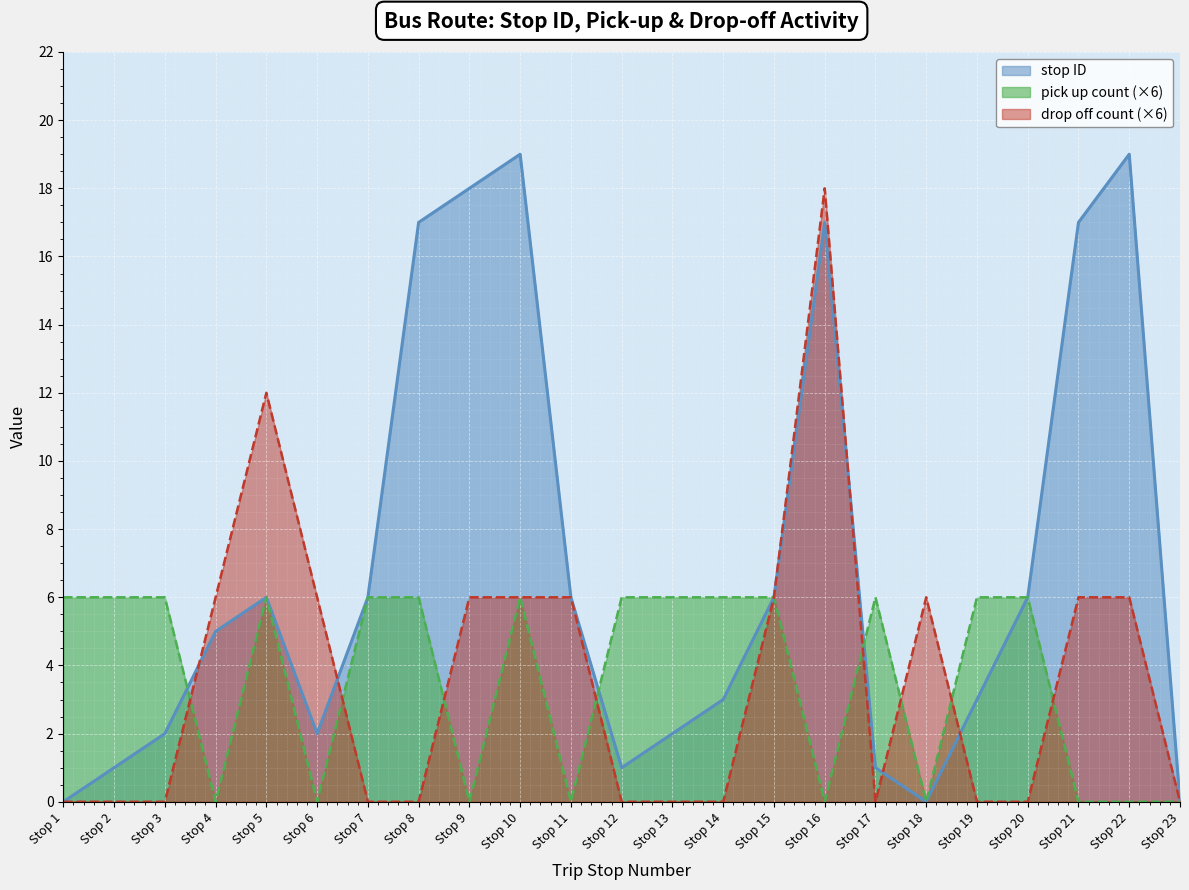

What is the highest value of the drop off count series?

18